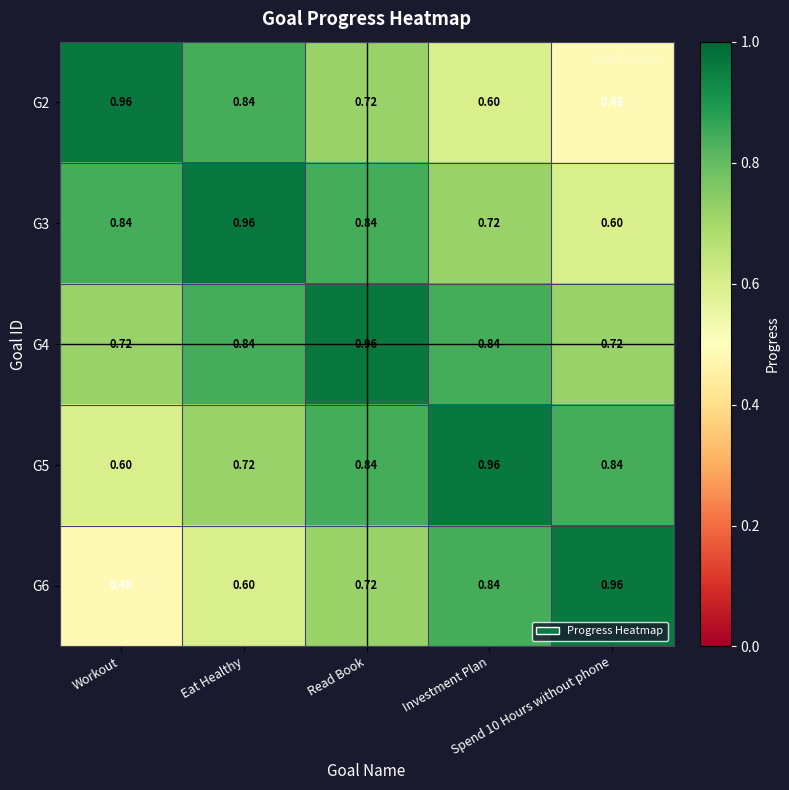

Reading left to right, transcribe all the data shown in this chart.

G2: Workout=1.0	Eat Healthy=0.8	Read Book=0.7	Investment Plan=0.6	Spend 10 Hours without phone=0.5
G3: Workout=0.8	Eat Healthy=1.0	Read Book=0.8	Investment Plan=0.7	Spend 10 Hours without phone=0.6
G4: Workout=0.7	Eat Healthy=0.8	Read Book=1.0	Investment Plan=0.8	Spend 10 Hours without phone=0.7
G5: Workout=0.6	Eat Healthy=0.7	Read Book=0.8	Investment Plan=1.0	Spend 10 Hours without phone=0.8
G6: Workout=0.5	Eat Healthy=0.6	Read Book=0.7	Investment Plan=0.8	Spend 10 Hours without phone=1.0